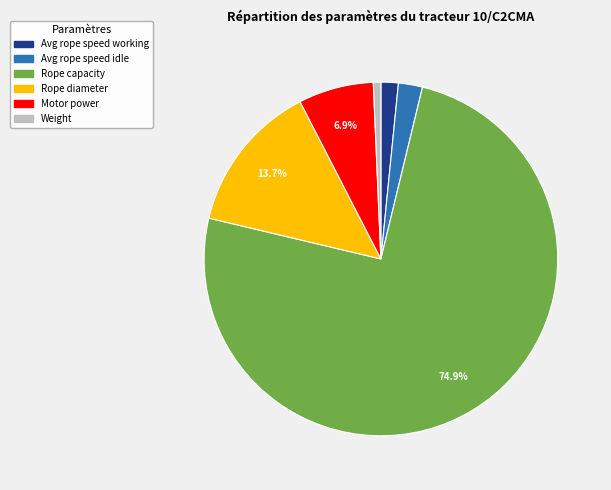

To the nearest percent, what is the combined percentage of Rope diameter and Weight?

14%